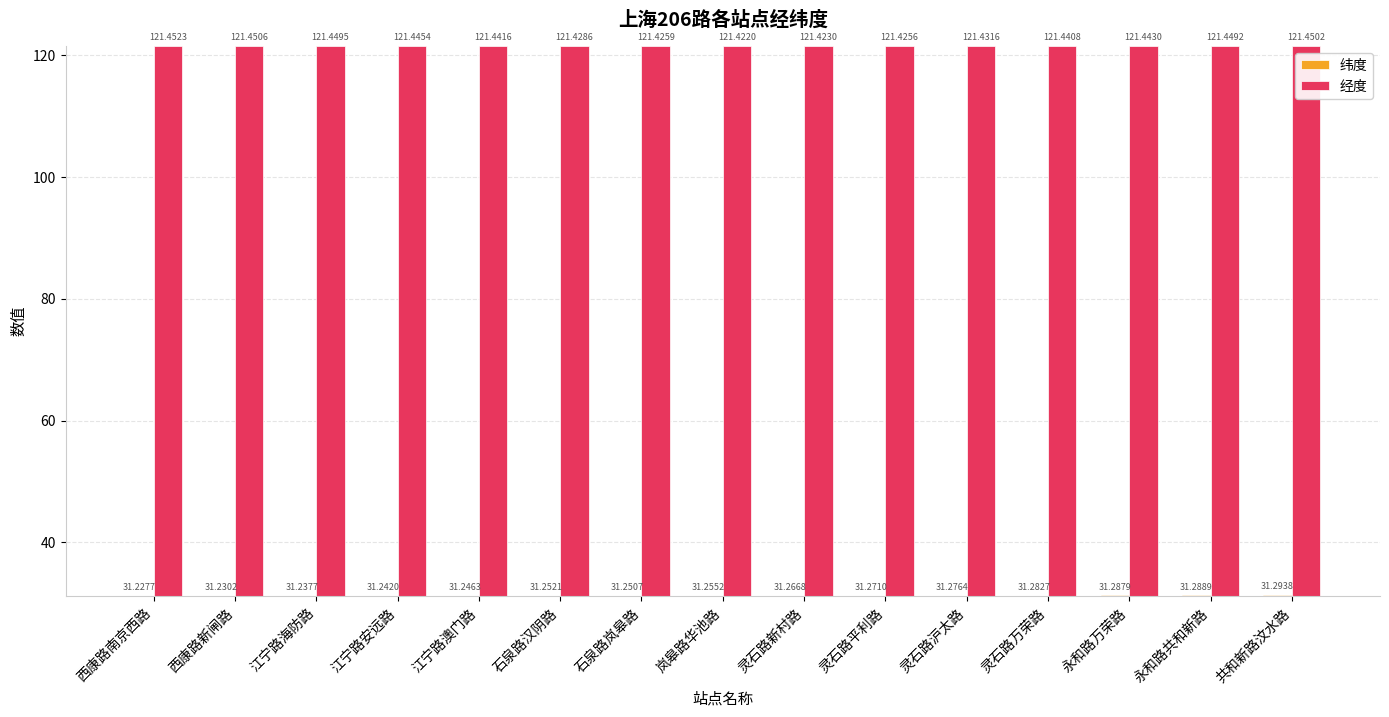

What is the sum of the 经度 values at 永和路万荣路 and 西康路南京西路?

242.9